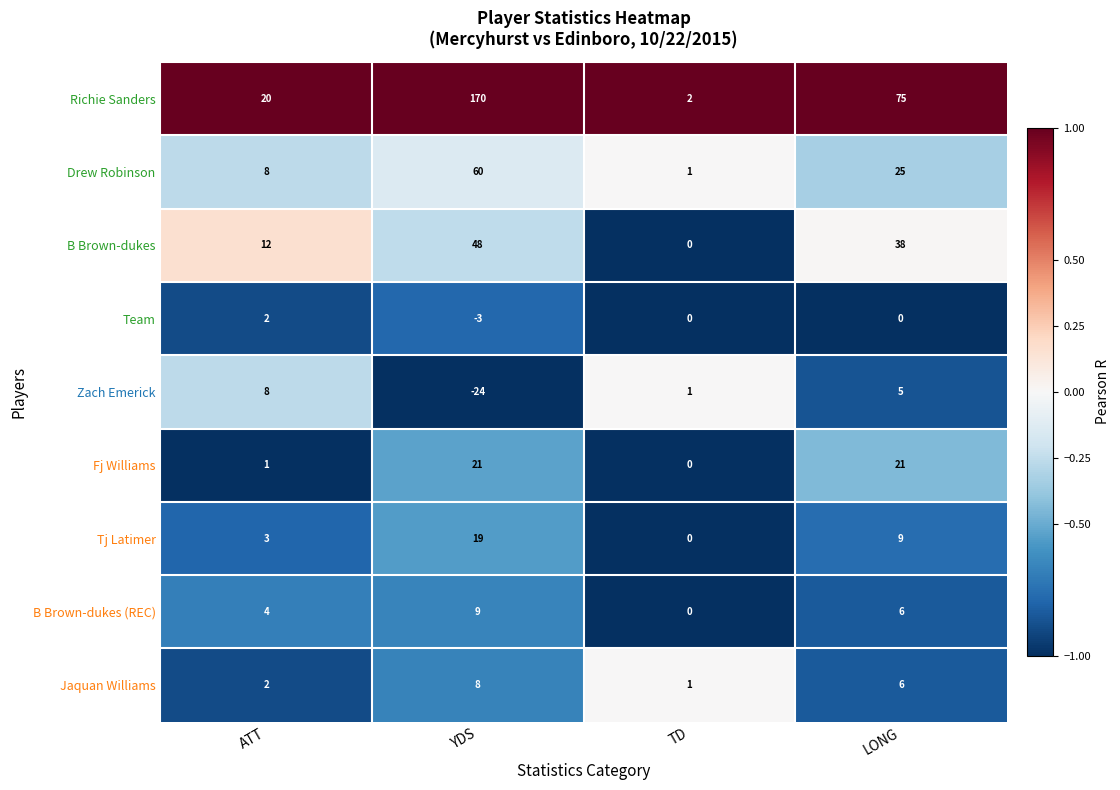

What is the total value across all series at ATT?

60